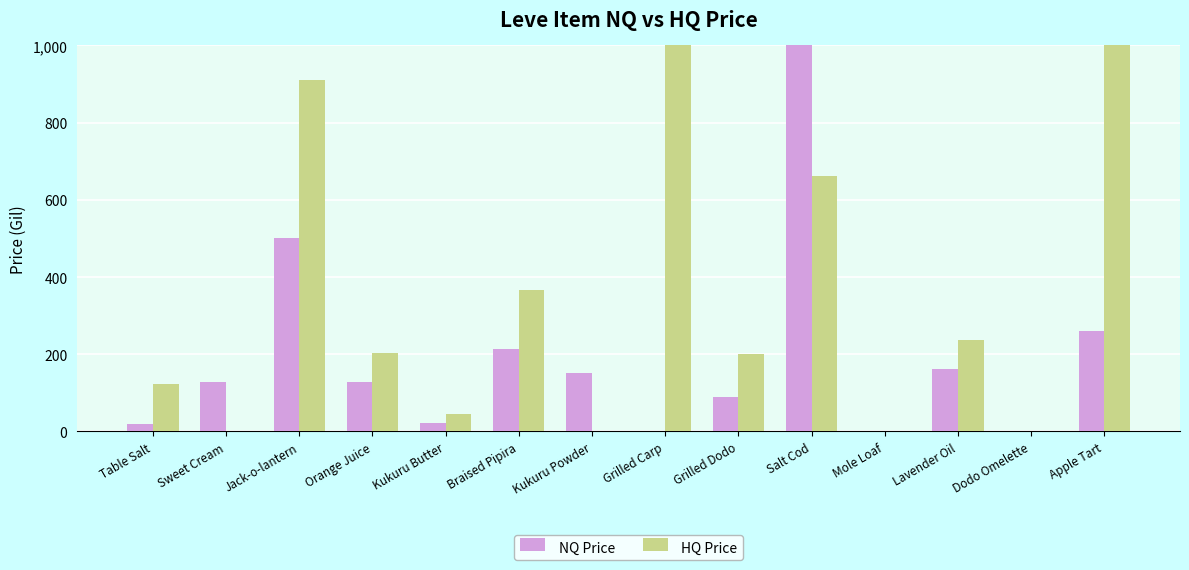

What is the label of the 7th bar from the right?

Grilled Carp